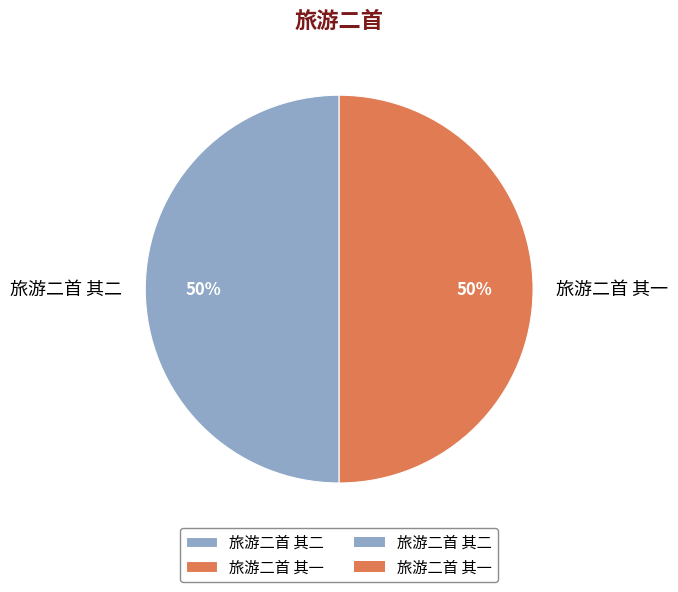

To the nearest percent, what portion does 旅游二首 其一 represent?

50%